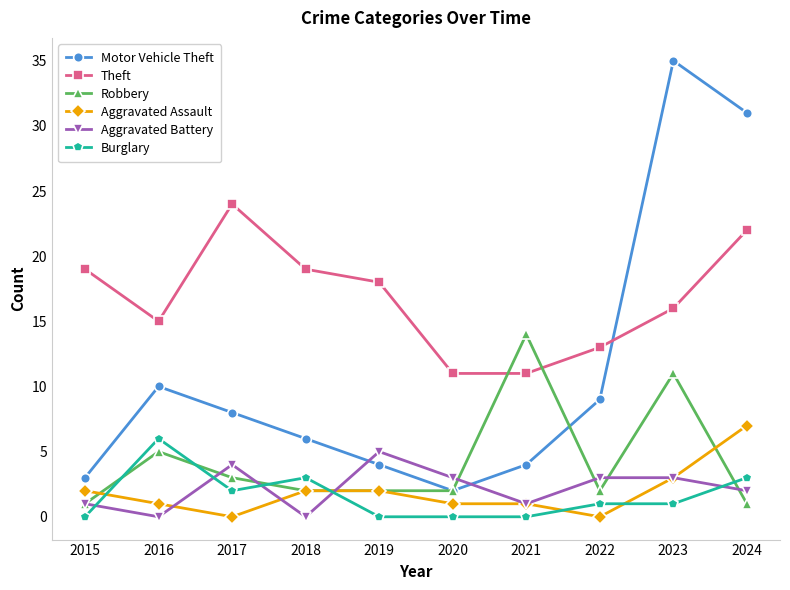

True or false: Aggravated Assault has more than 2 interior local peaks.

False